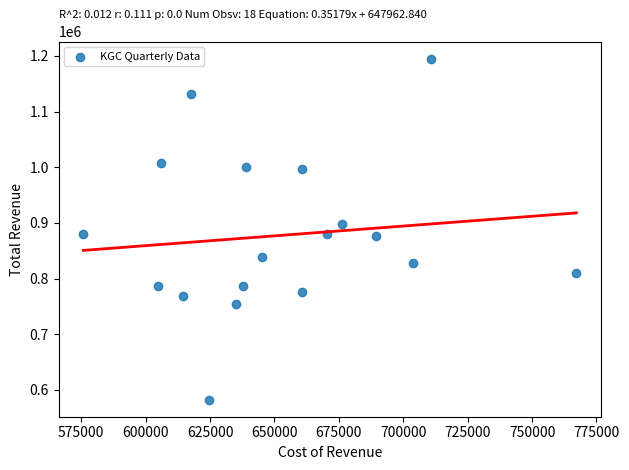

What is the range of Y values (max minus min)?

612700